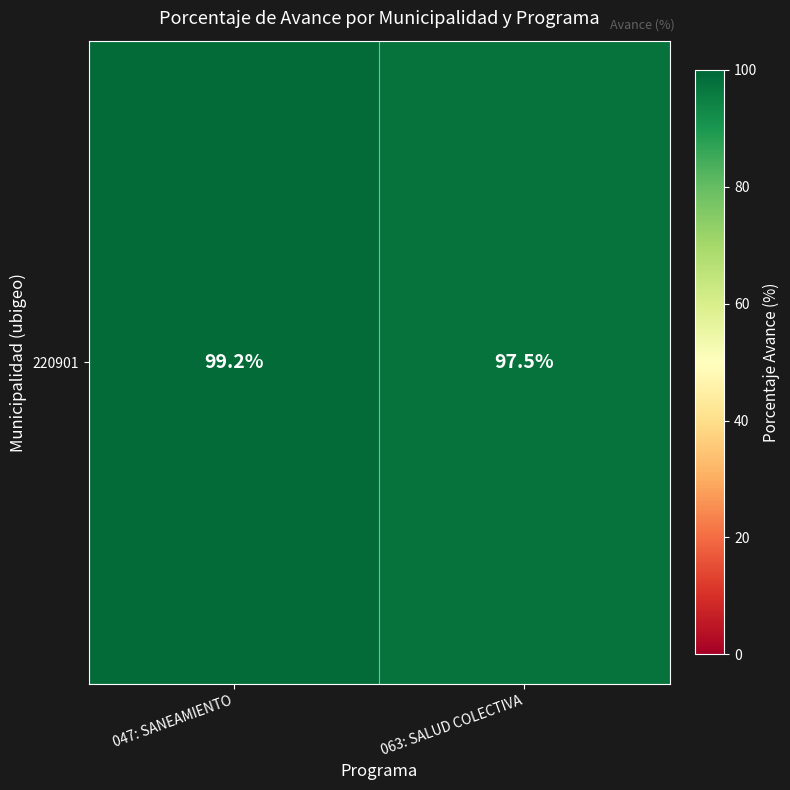

What is the change in value from 047: SANEAMIENTO to 063: SALUD COLECTIVA?

-1.7